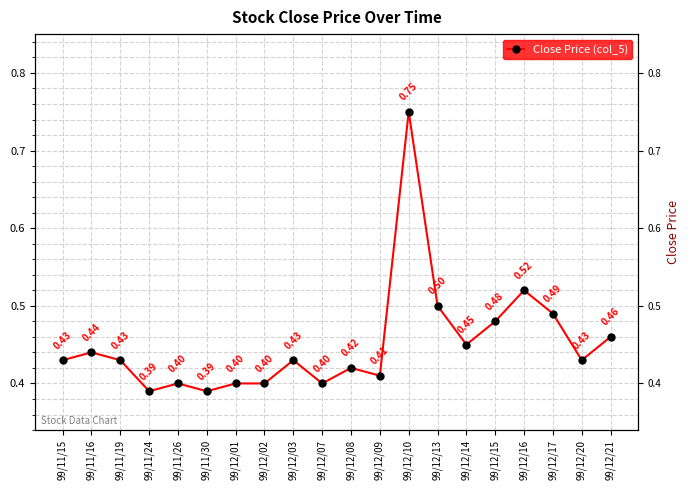

Between 99/12/07 and 99/12/14, which is larger?

99/12/14